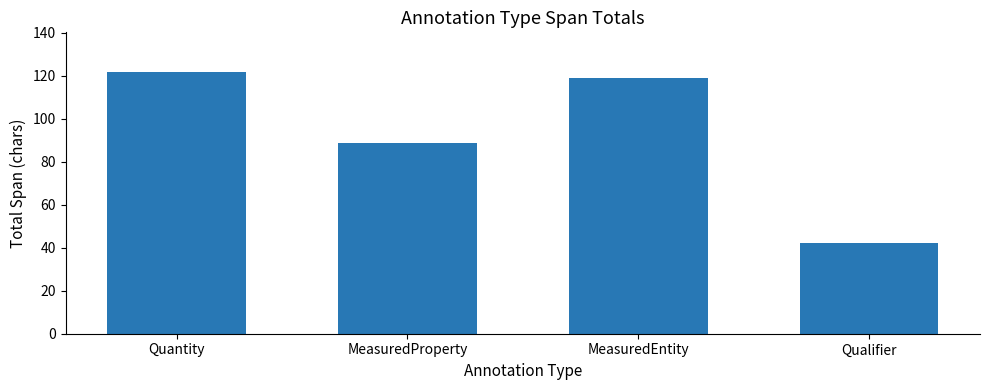

What is the sum of all values?

372